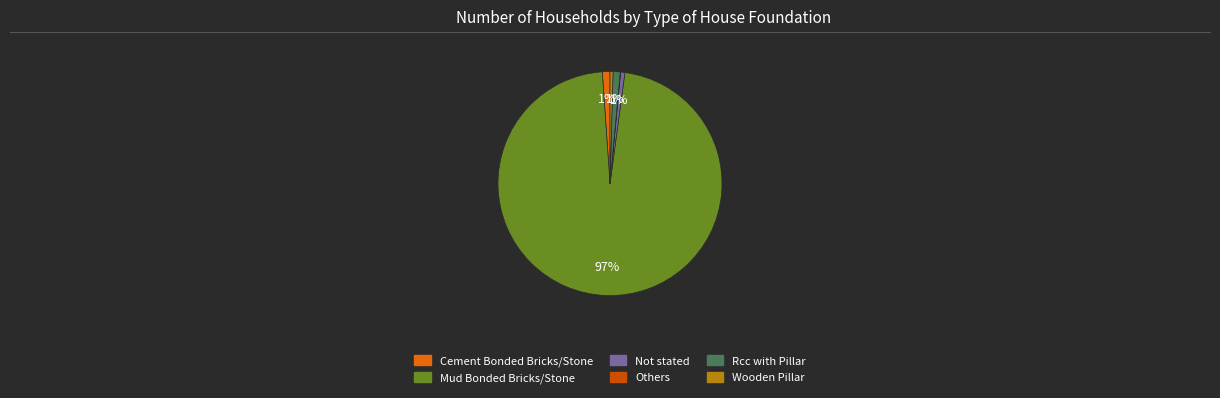

Which category has the biggest portion of the pie?

Mud Bonded Bricks/Stone